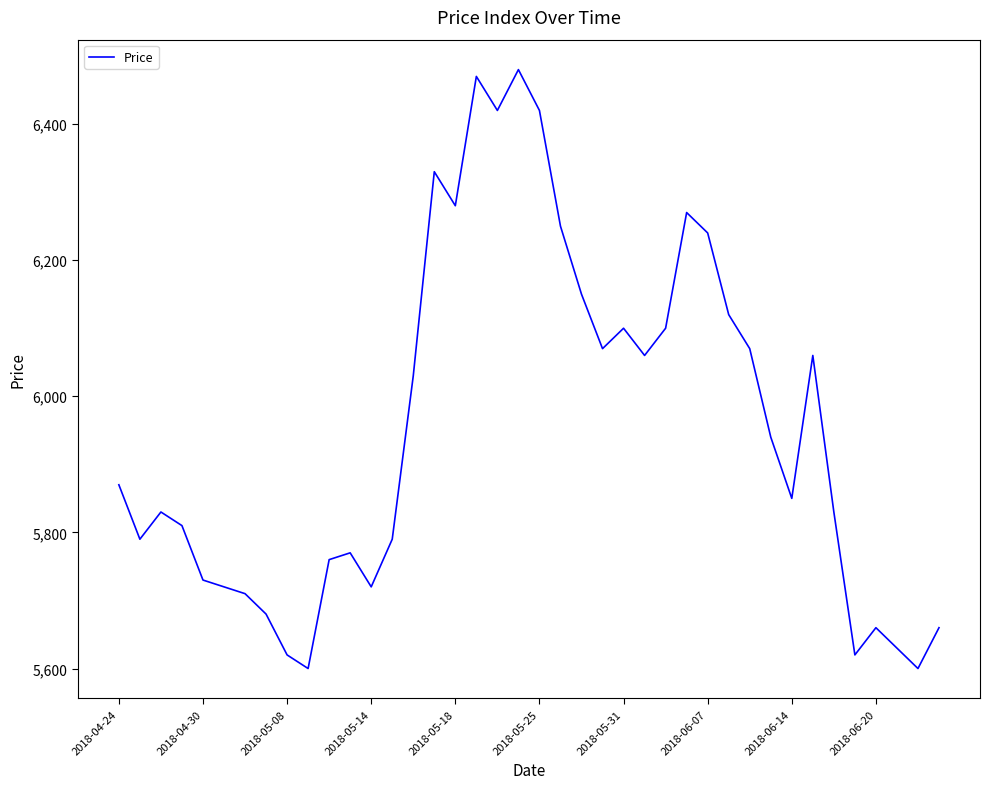

What is the minimum value shown in the chart?

5600